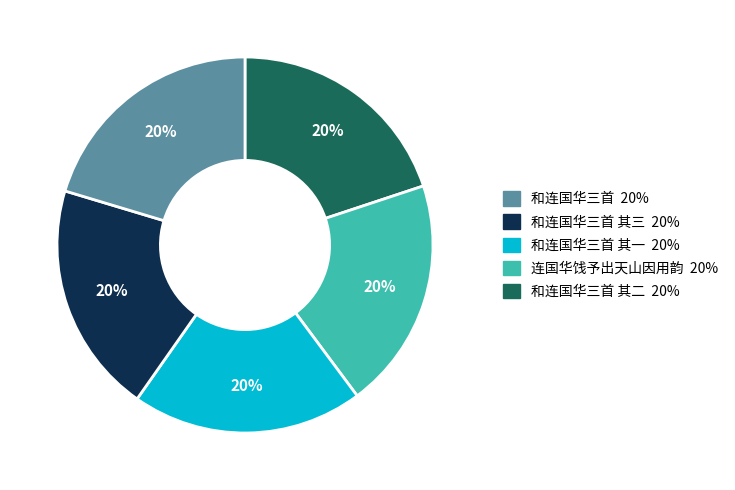

Is there a majority slice in this chart?

No